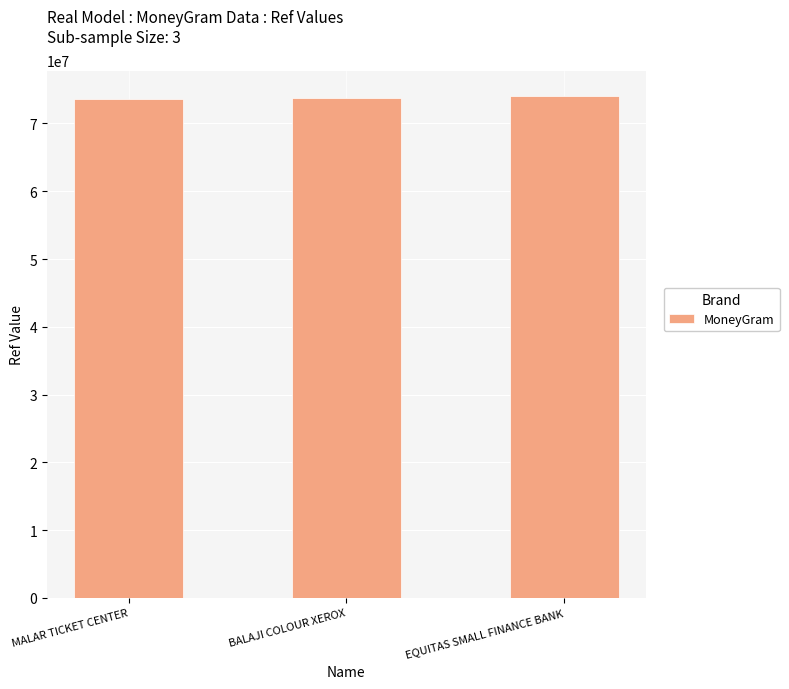

What is the sum of the values at MALAR TICKET CENTER and EQUITAS SMALL FINANCE BANK?

147722687